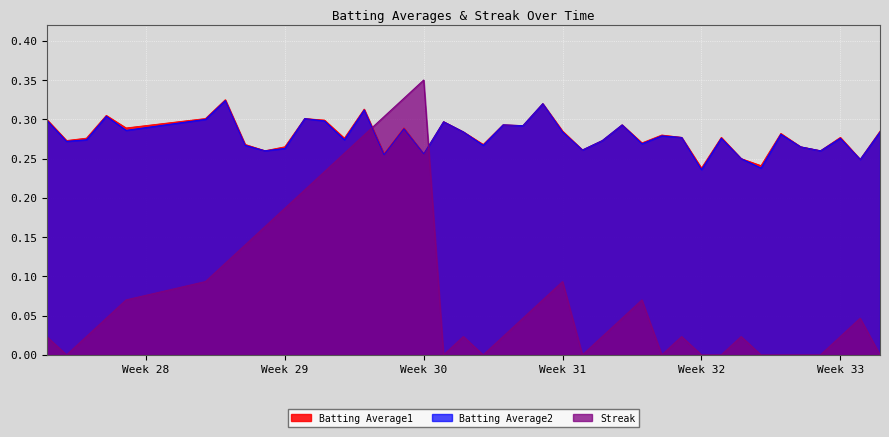

How many lines are shown in the chart?

3